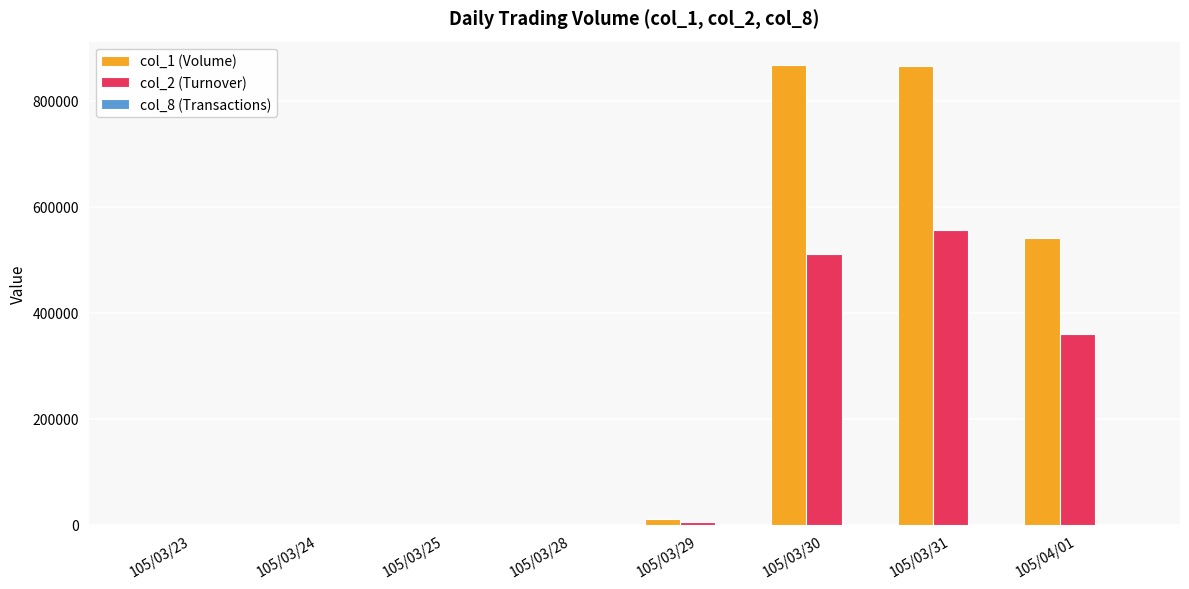

What is the sum of the col_2 (Turnover) values at 105/03/30 and 105/03/25?

509990